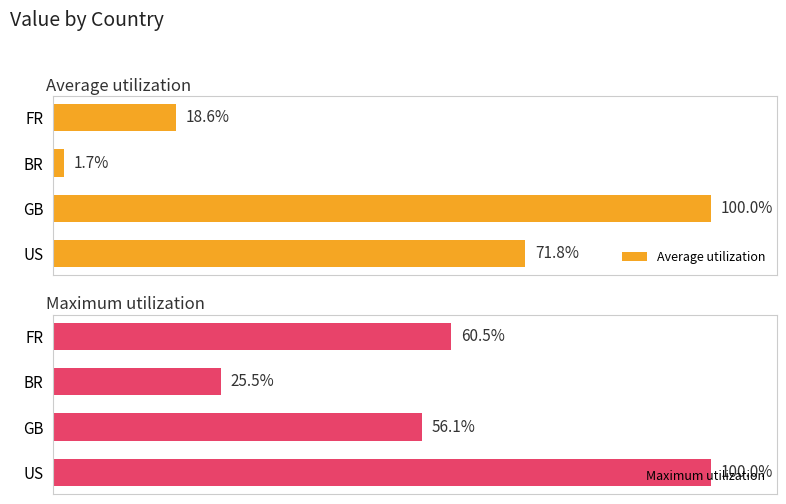

Rank the series at 3 from lowest to highest value.

Average utilization, Maximum utilization